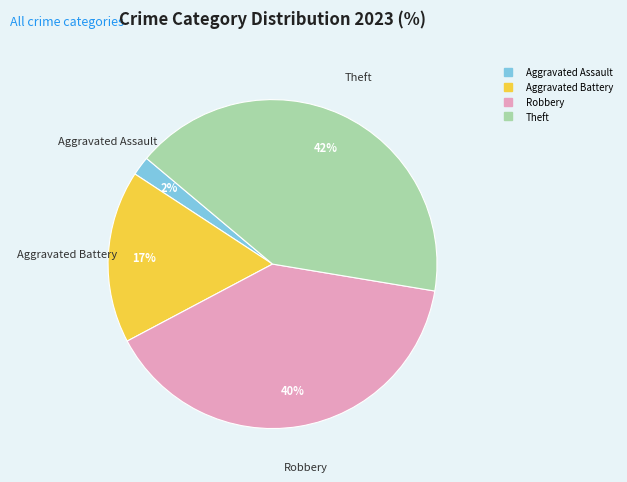

How many slices are in this pie chart?

4